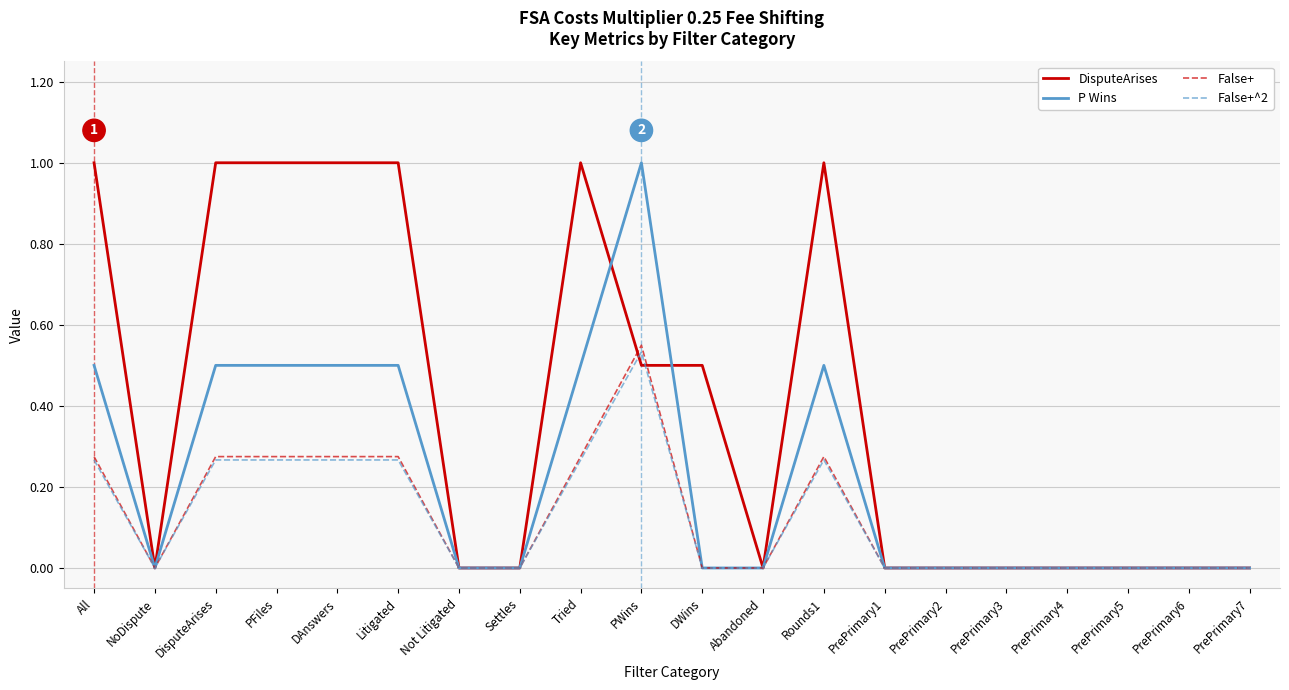

What is the maximum value shown in the chart?

1.0